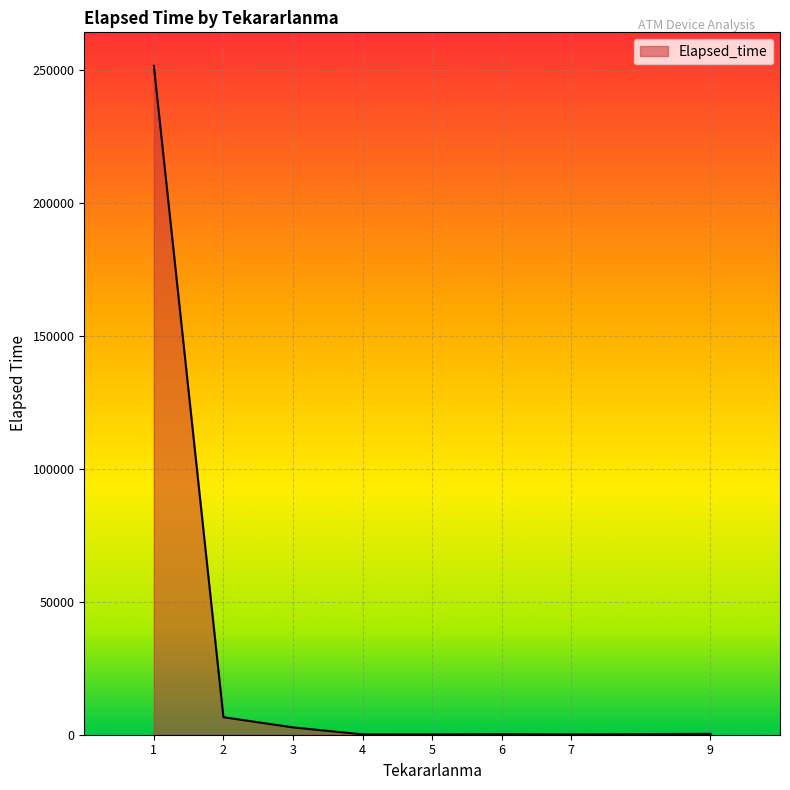

Does the chart have visible grid lines?

Yes